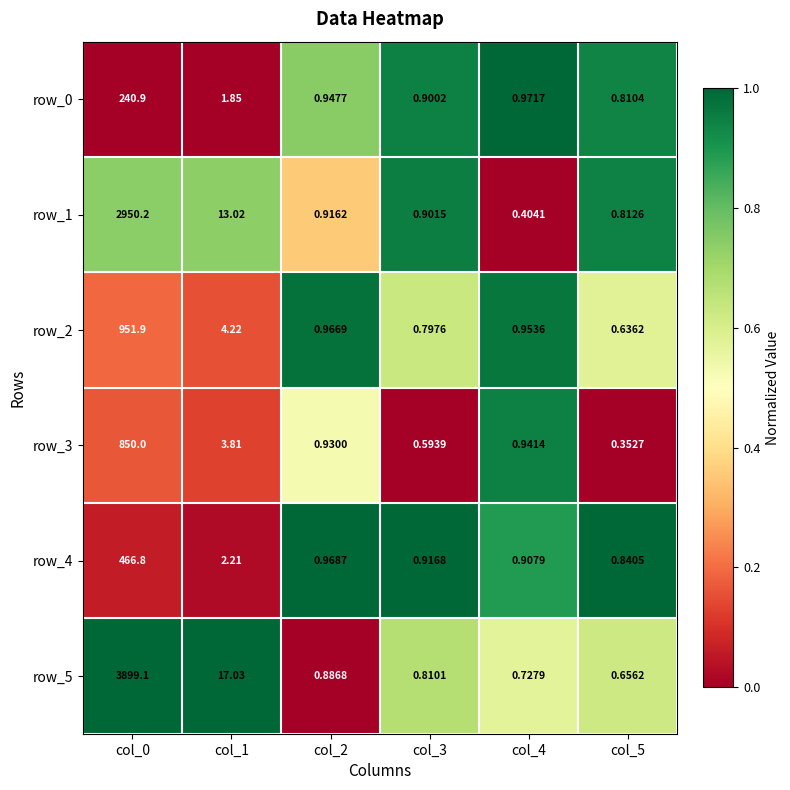

How many distinct data groups are displayed?

6